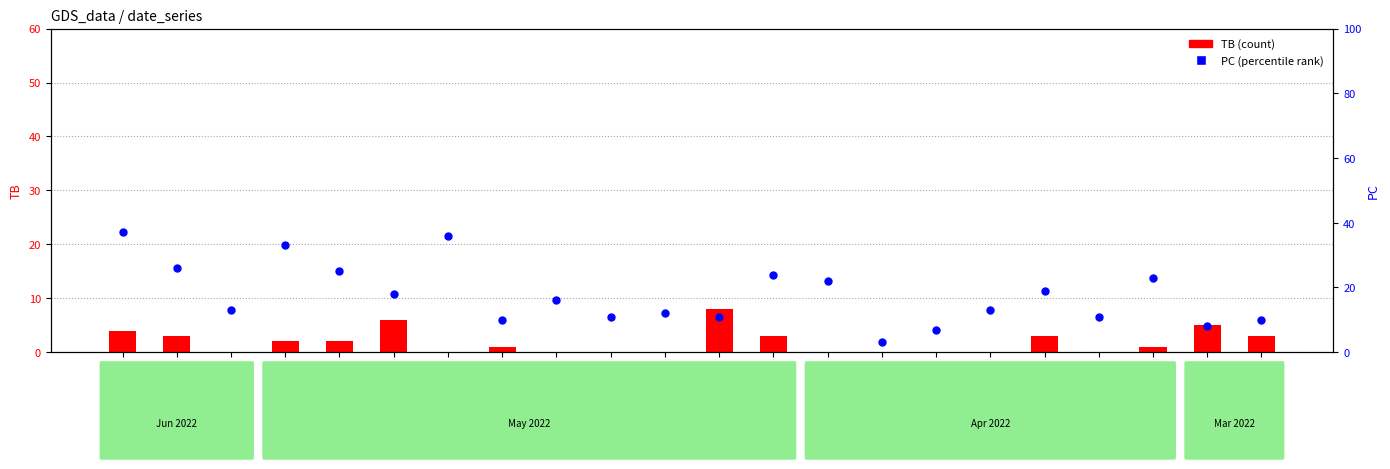

Is the value of TB (count) at 2022-05-20 greater than the value of PC (percentile) at 2022-05-28?

No